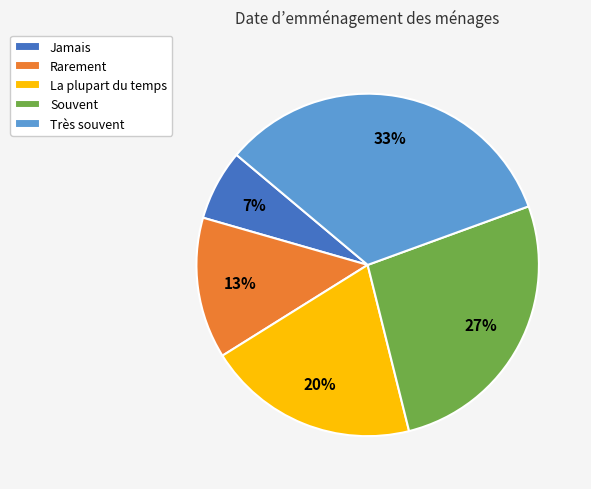

Is the sum of Souvent and Jamais greater than half?

No